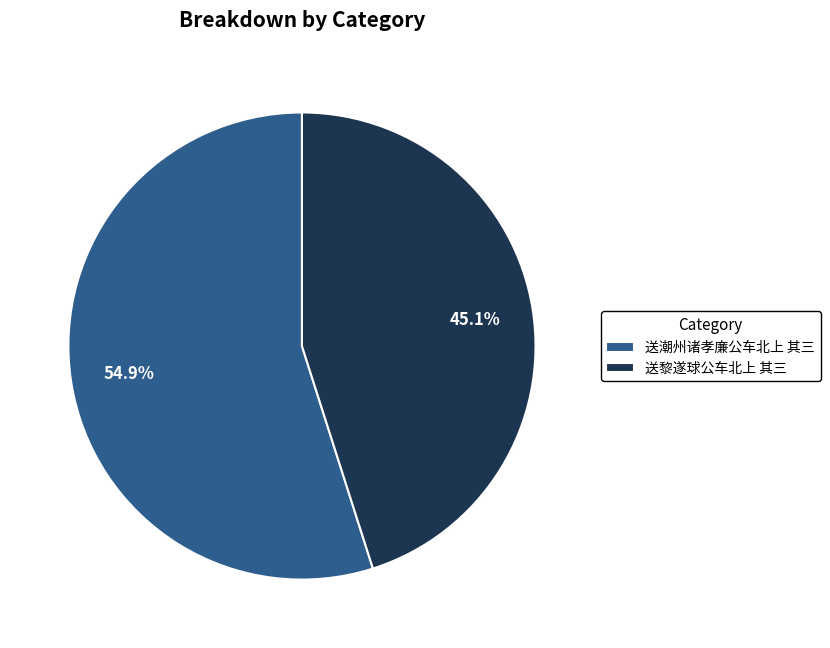

True or false: 送黎遂球公车北上 其三 accounts for 36% of the total.

False